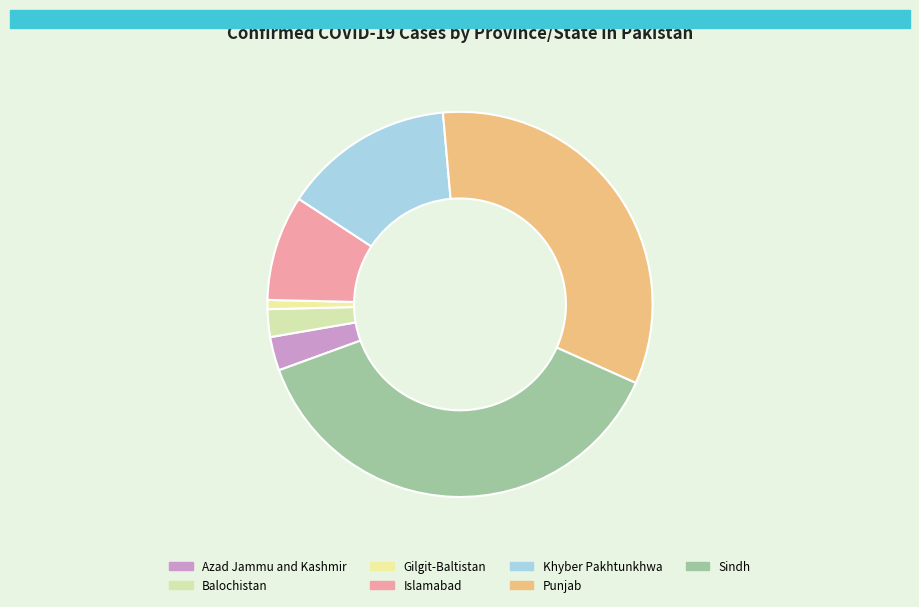

Does Khyber Pakhtunkhwa represent more than half of the total?

No